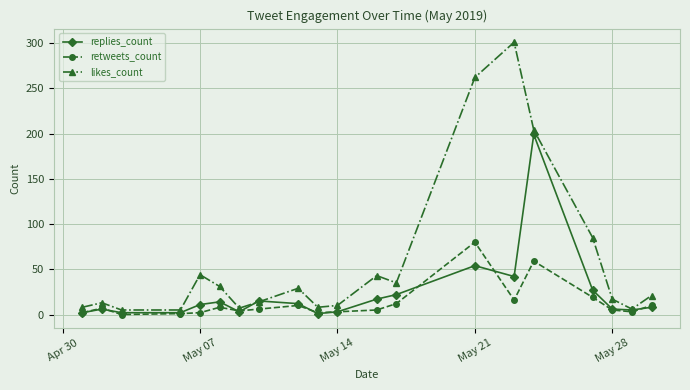

Rank the series by their average value, from lowest to highest.

retweets_count, replies_count, likes_count